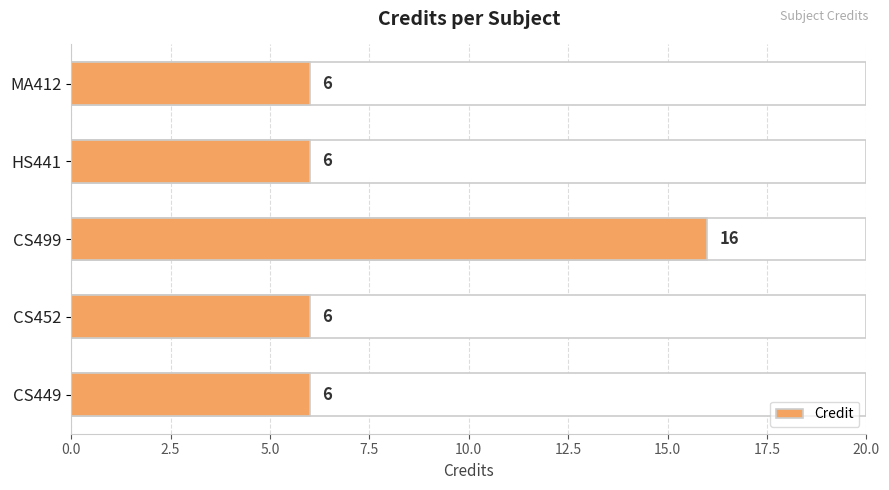

True or false: the data shows 4 at MA412.

False